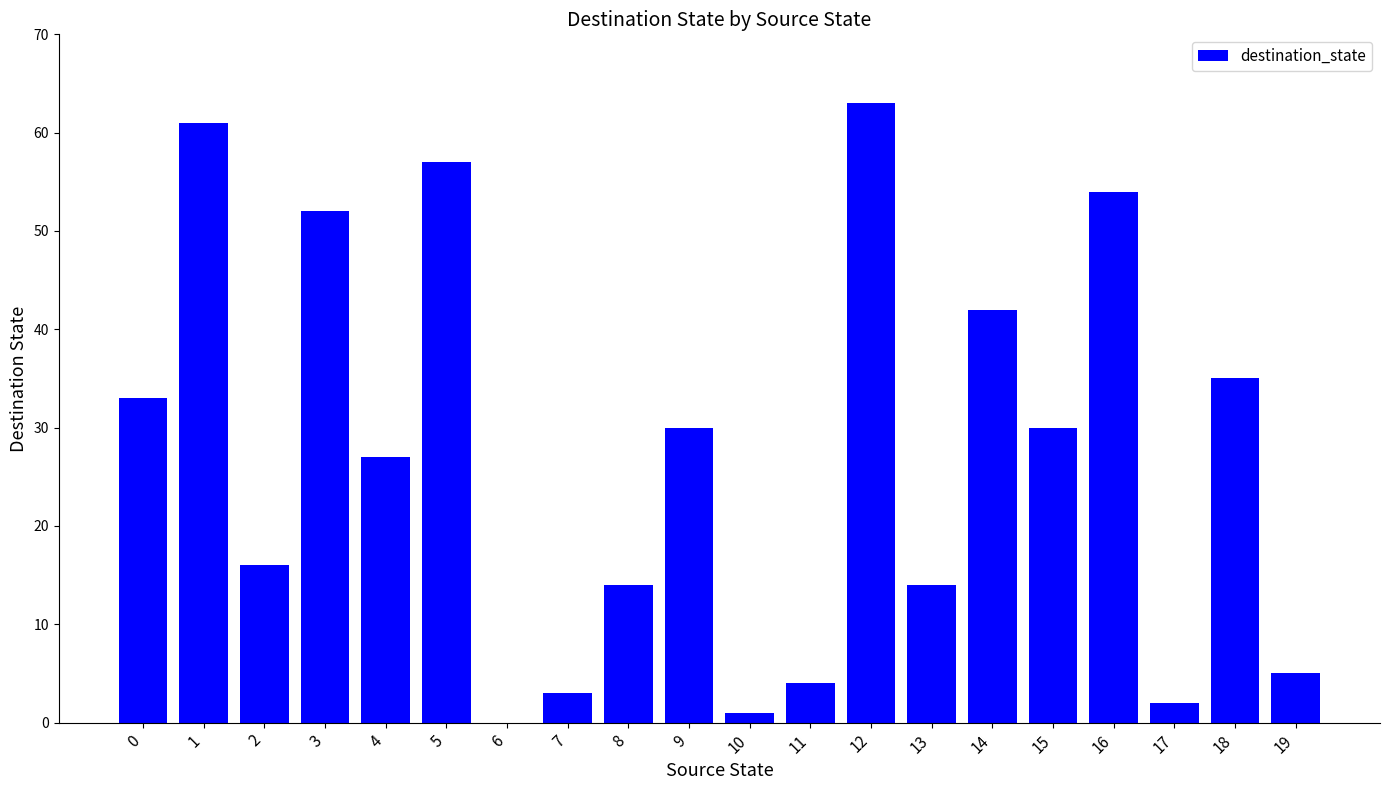

What is the sum of all values?

543